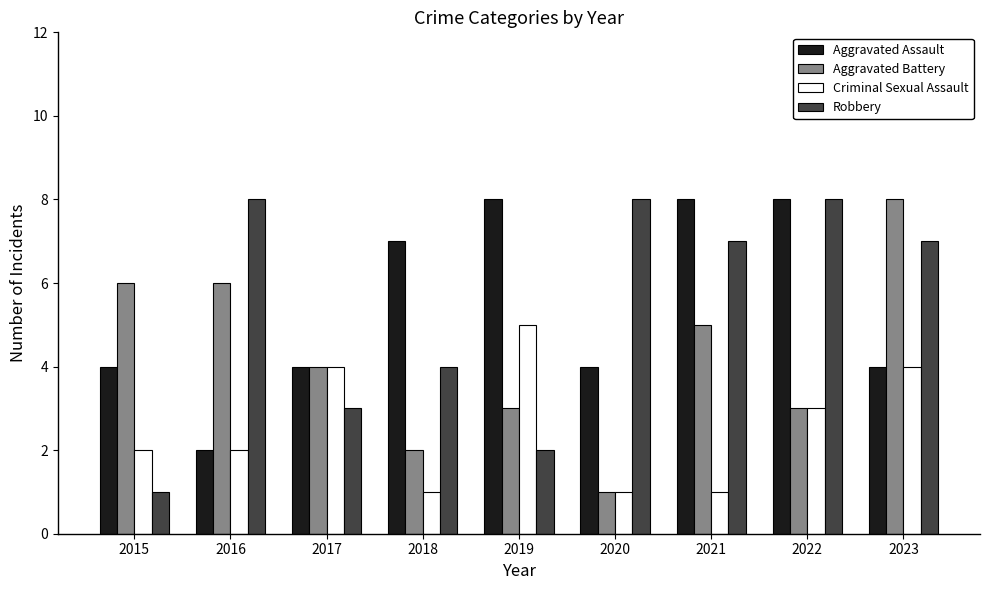

Is it true that Robbery equals 8 at 2016?

True